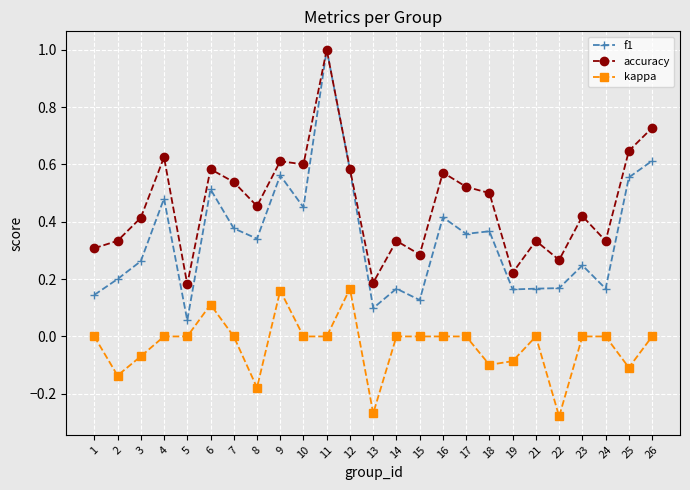

True or false: kappa and f1 cross at least once.

False